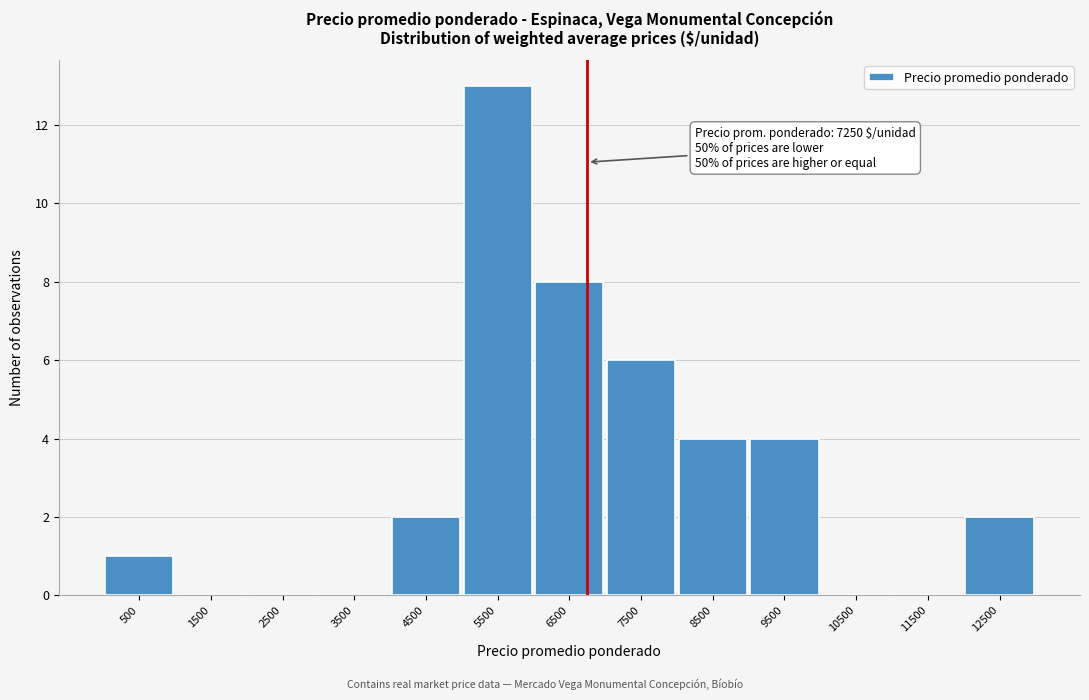

Reading right to left, what are all the values shown in this chart?

12500=2	11500=0	10500=0	9500=4	8500=4	7500=6	6500=8	5500=13	4500=2	3500=0	2500=0	1500=0	500=1